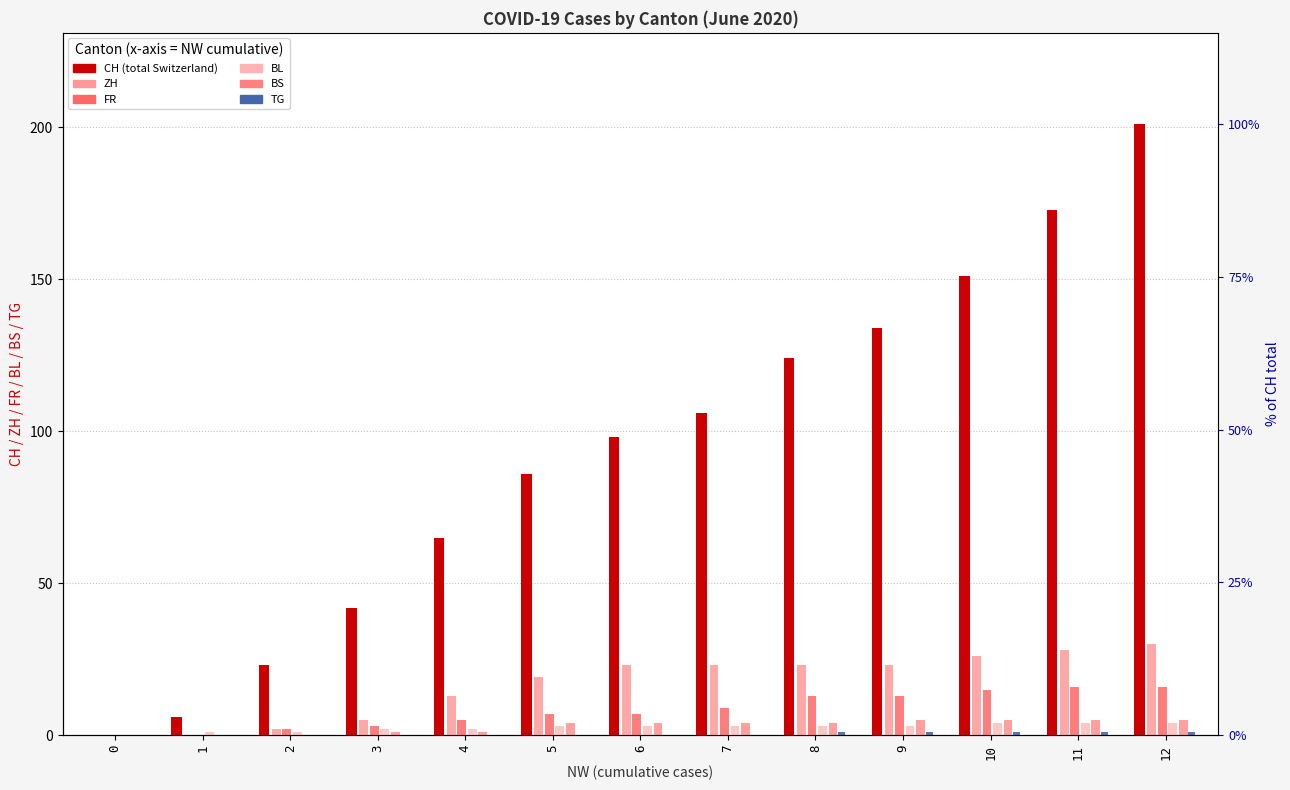

What is the value of the BL bar at the 4th from the left?

2